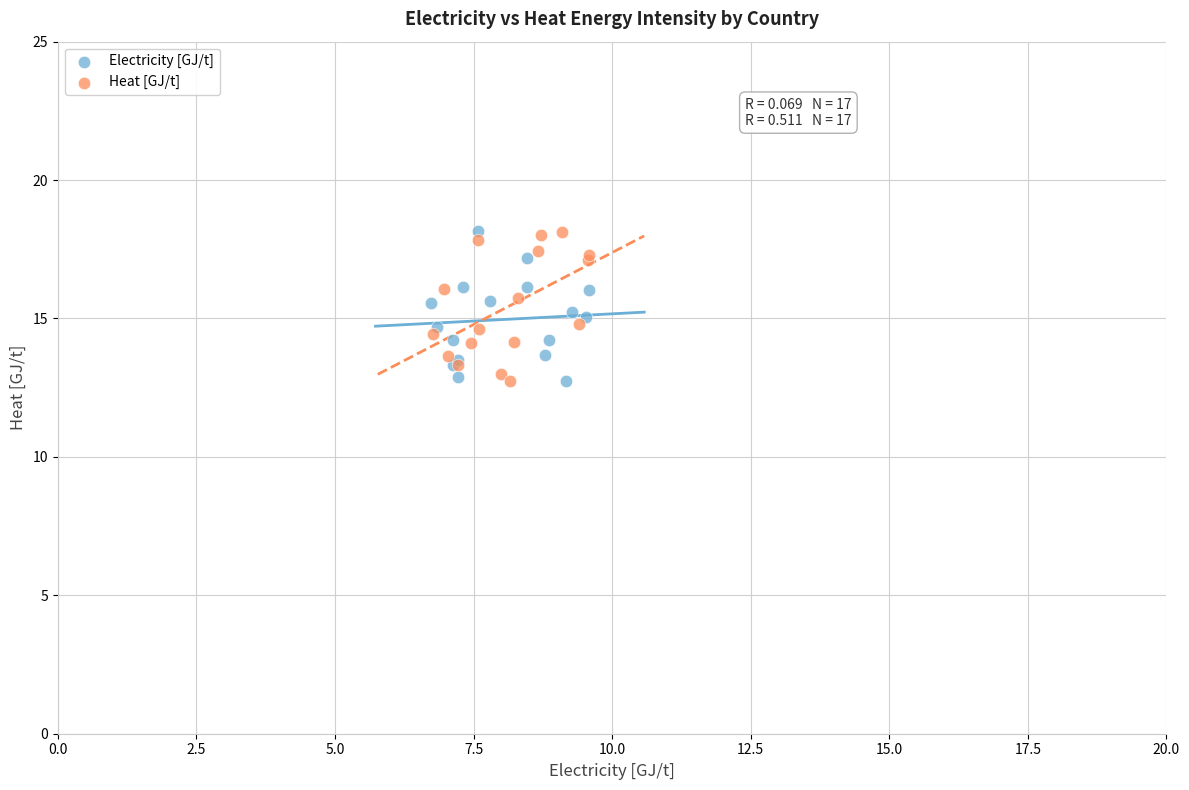

What are all the series names shown in the legend?

Electricity [GJ/t], Heat [GJ/t]